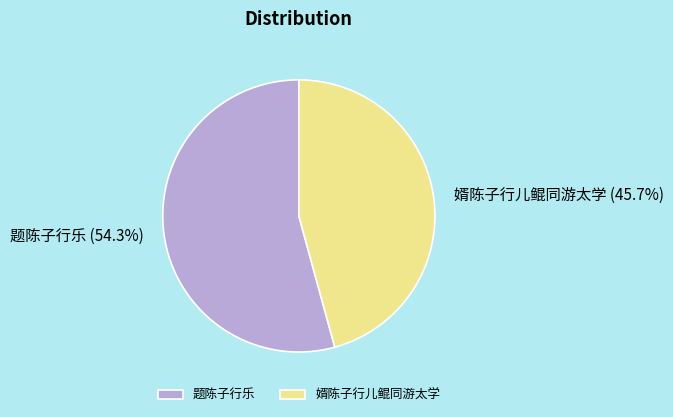

Which category has the biggest portion of the pie?

题陈子行乐